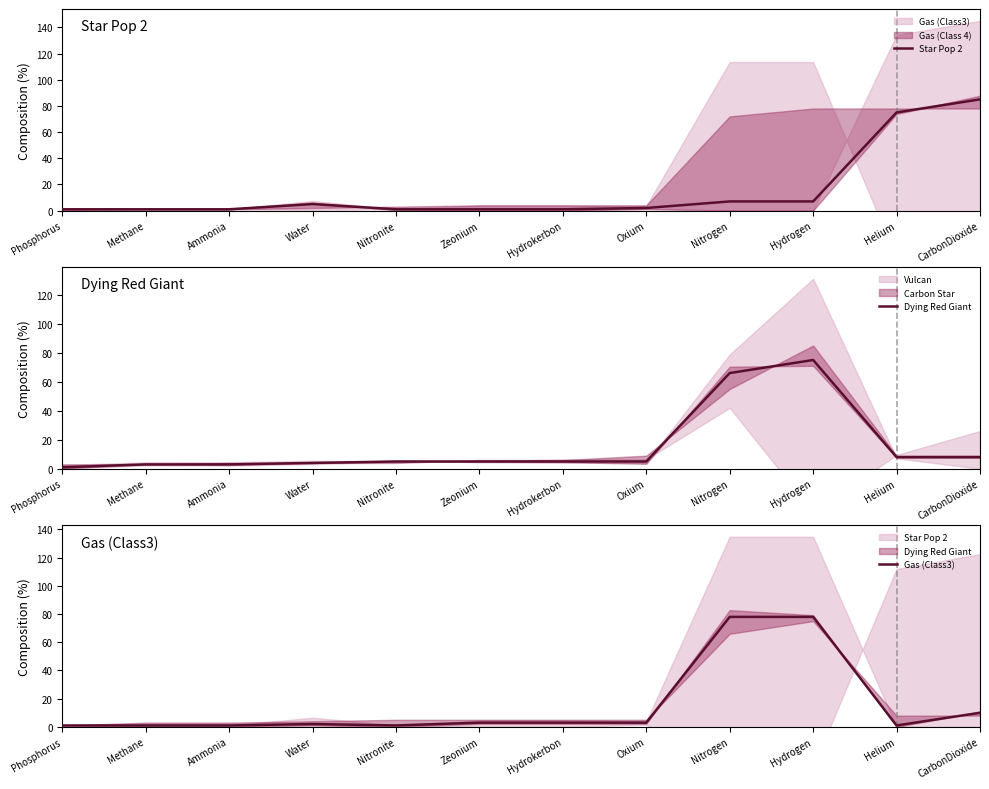

At which label is Star Pop 2 closest to 43?

Helium